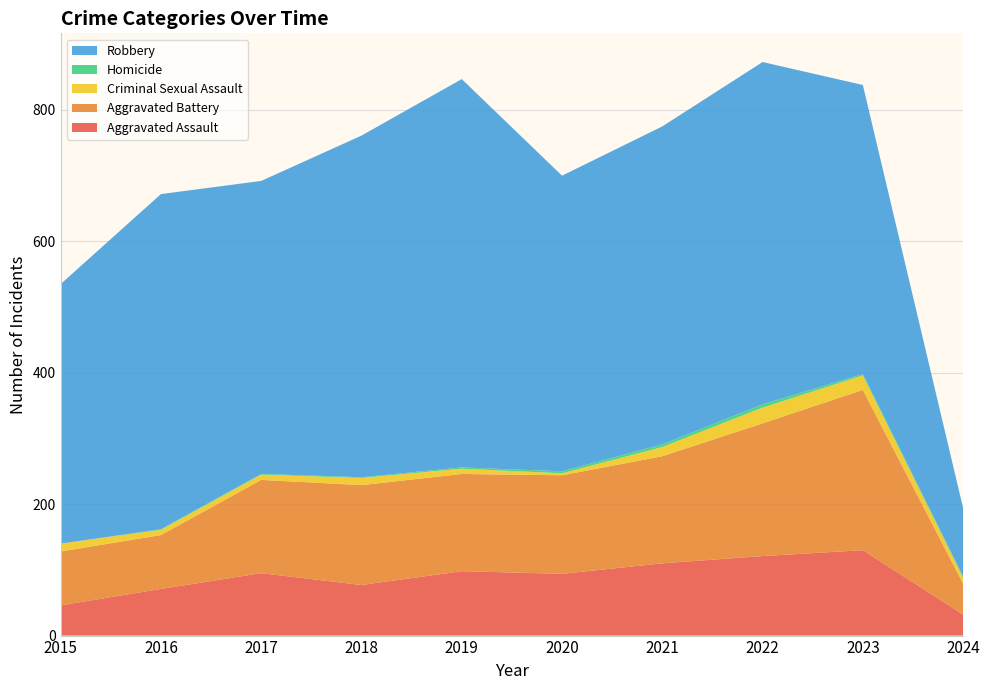

Reading left to right, list all the values displayed in this chart.

Aggravated Assault: 46	71	95	77	98	94	110	121	130	32
Aggravated Battery: 82	82	142	152	148	150	163	202	244	47
Criminal Sexual Assault: 12	8	8	11	8	3	14	24	22	9
Homicide: 0	1	1	1	2	3	4	5	2	2
Robbery: 395	510	446	520	591	450	484	521	440	104